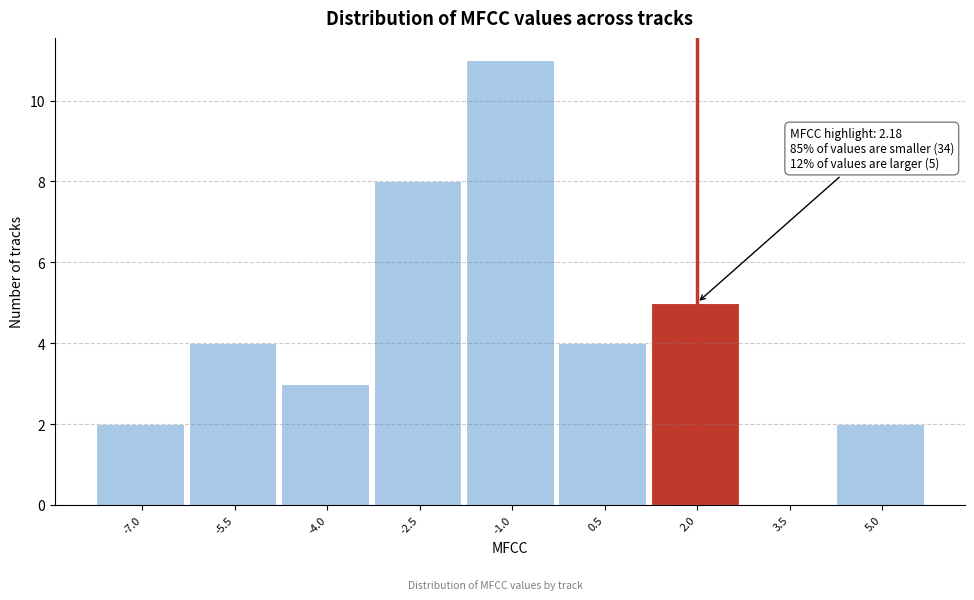

Reading left to right, extract all data points from this chart.

-7.0=2	-5.5=4	-4.0=3	-2.5=8	-1.0=11	0.5=4	2.0=5	3.5=0	5.0=2